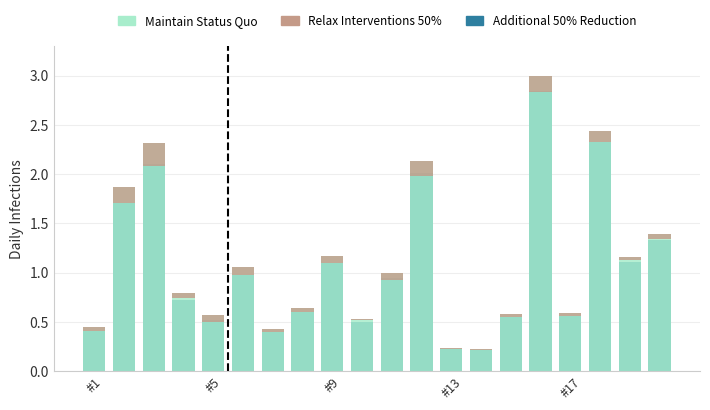

At which category is the sum across all series the highest?

15